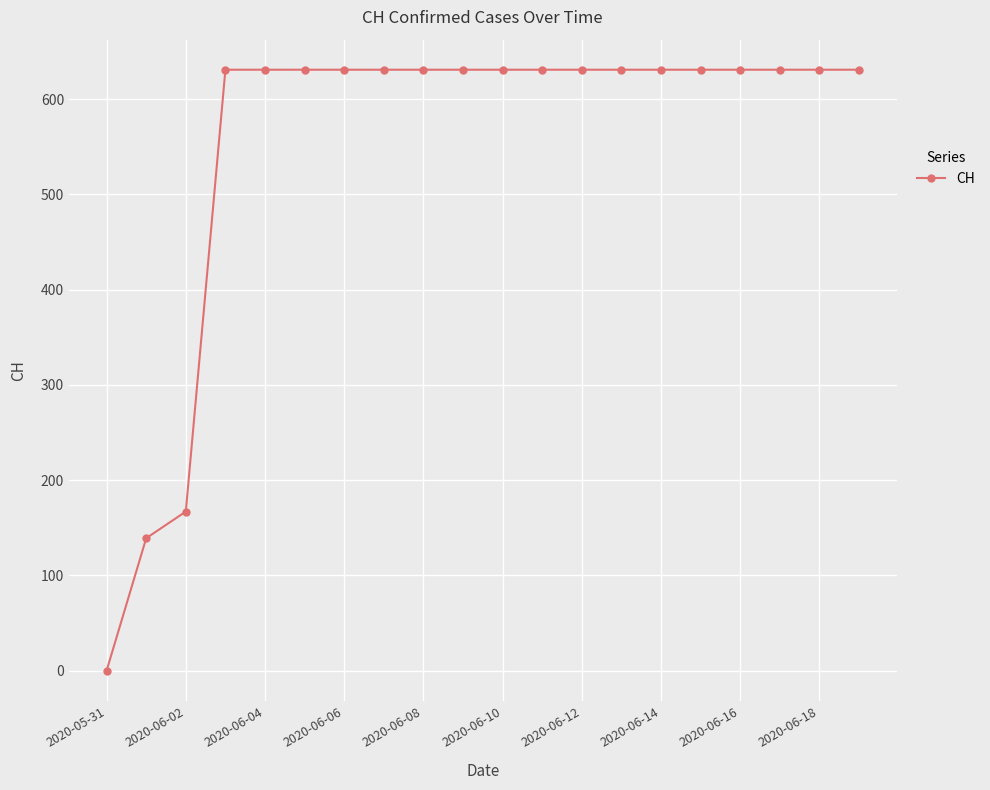

What is the value of the 14th point from the left?

631